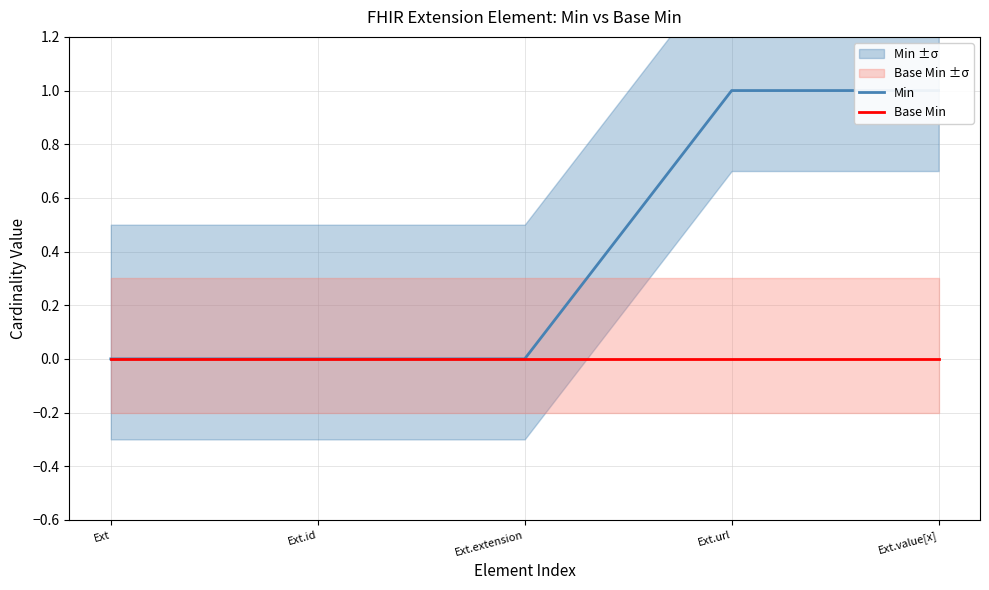

Rank the categories by Base Min value from highest to lowest.

Ext, Ext.id, Ext.extension, Ext.url, Ext.value[x]